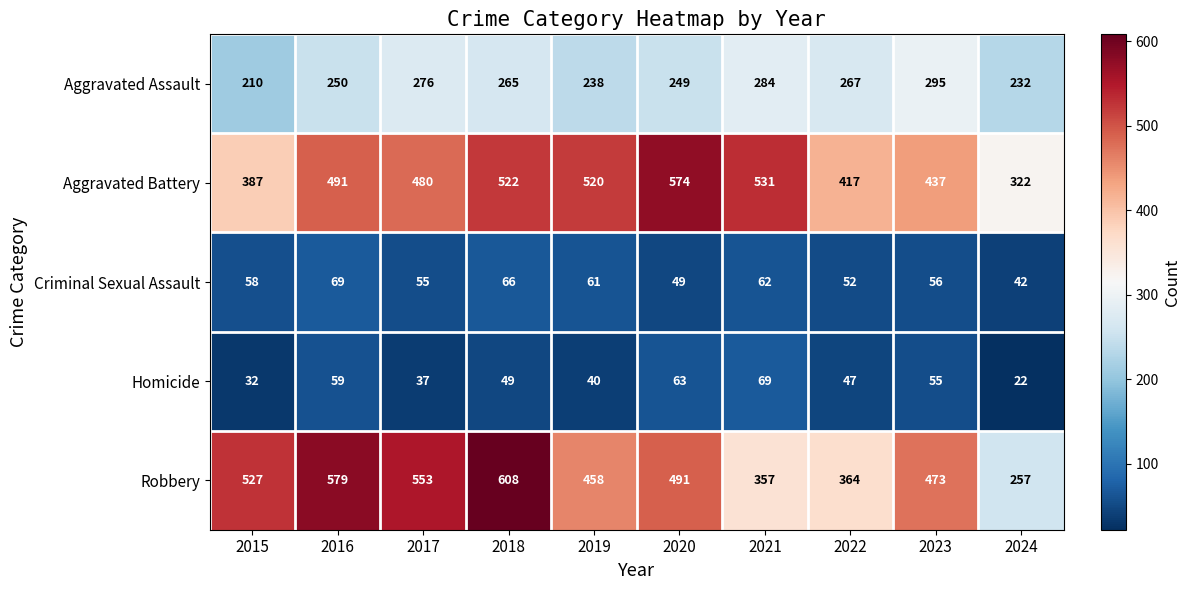

What is the difference between the highest and lowest values at 2021?

469